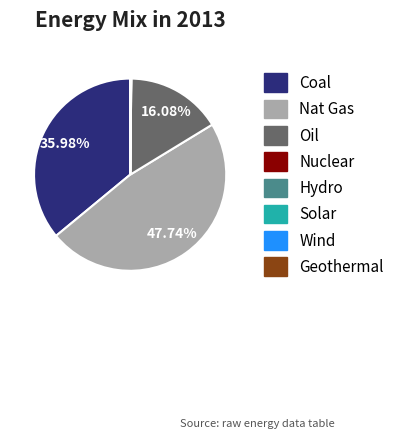

Which slice is the largest?

Nat Gas